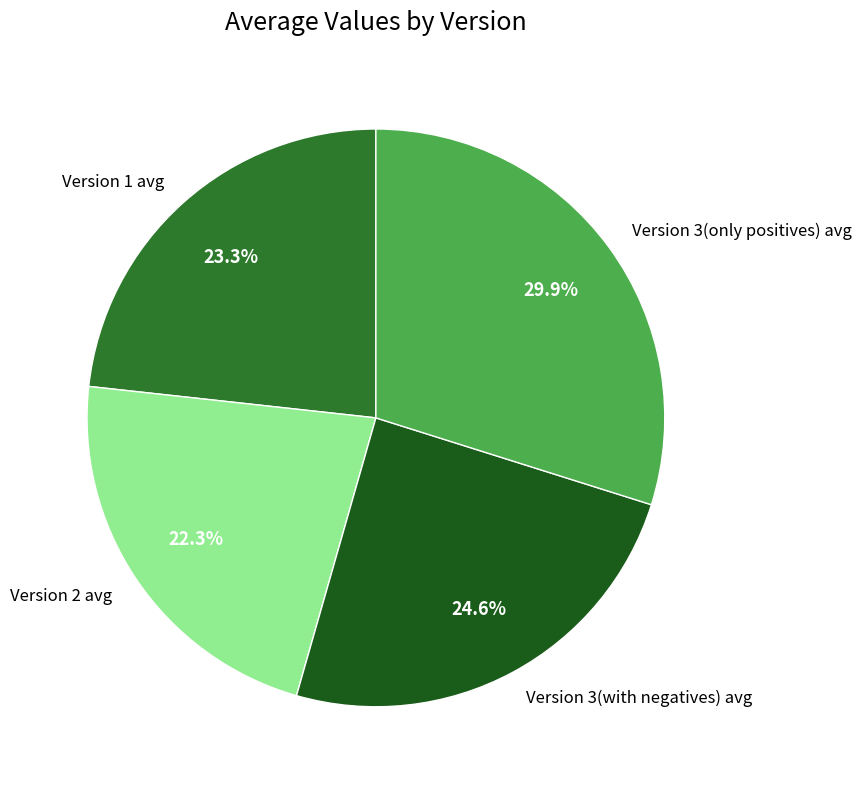

To the nearest percent, what is the combined percentage of Version 3(only positives) avg and Version 1 avg?

53%